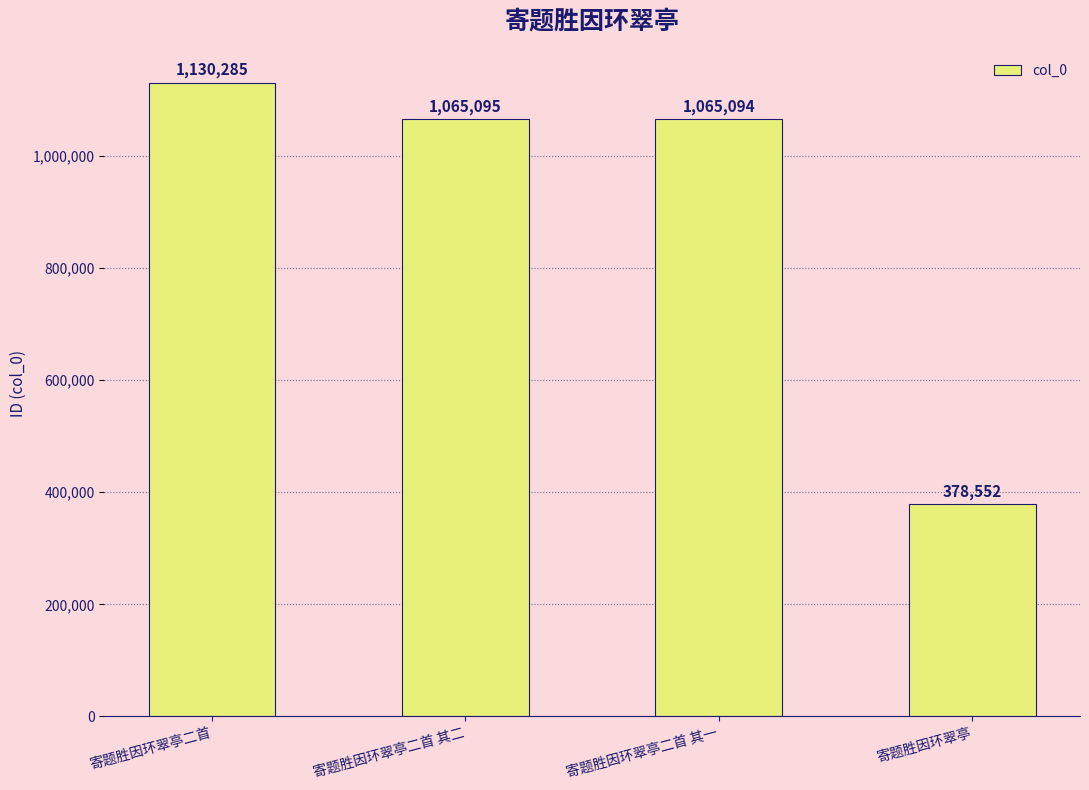

How many bars are there in total?

4